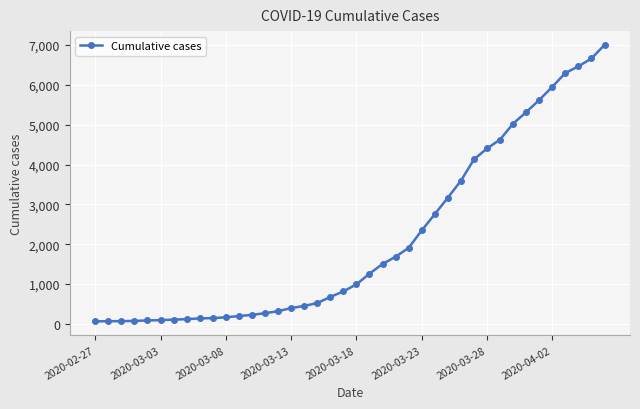

What is the maximum value shown in the chart?

7005